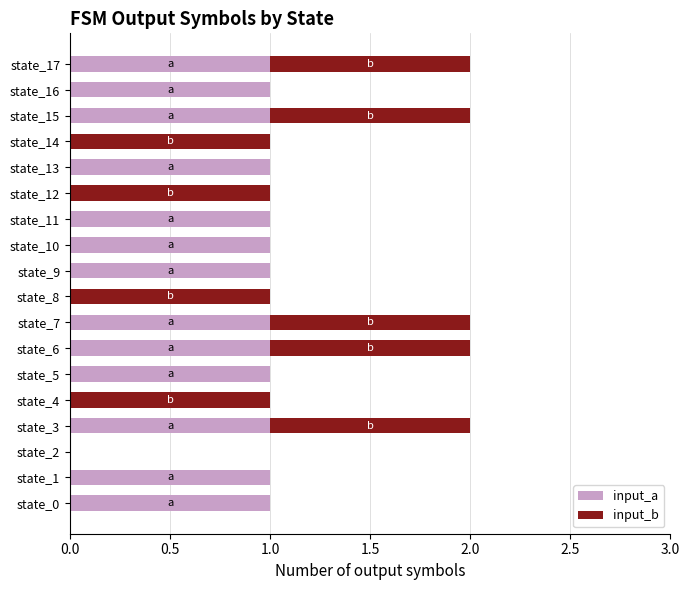

What are all the series names shown in the legend?

input_a, input_b